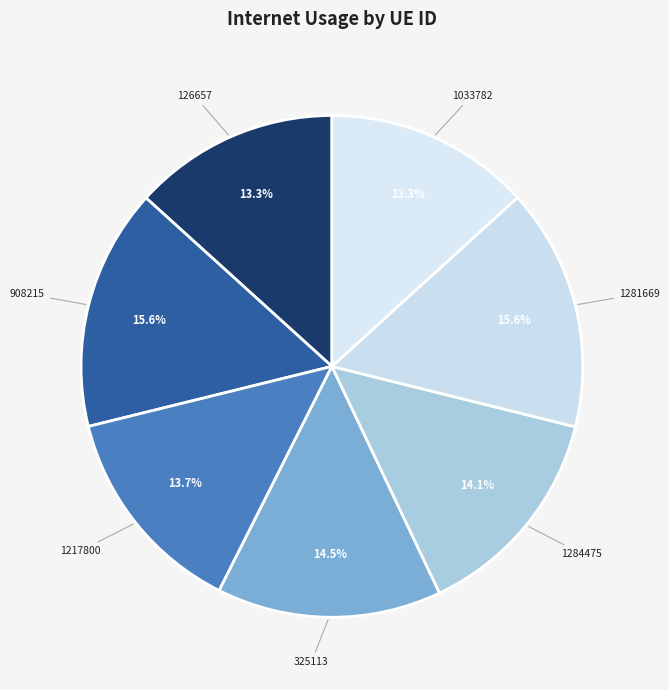

Which slice is the smallest?

1033782